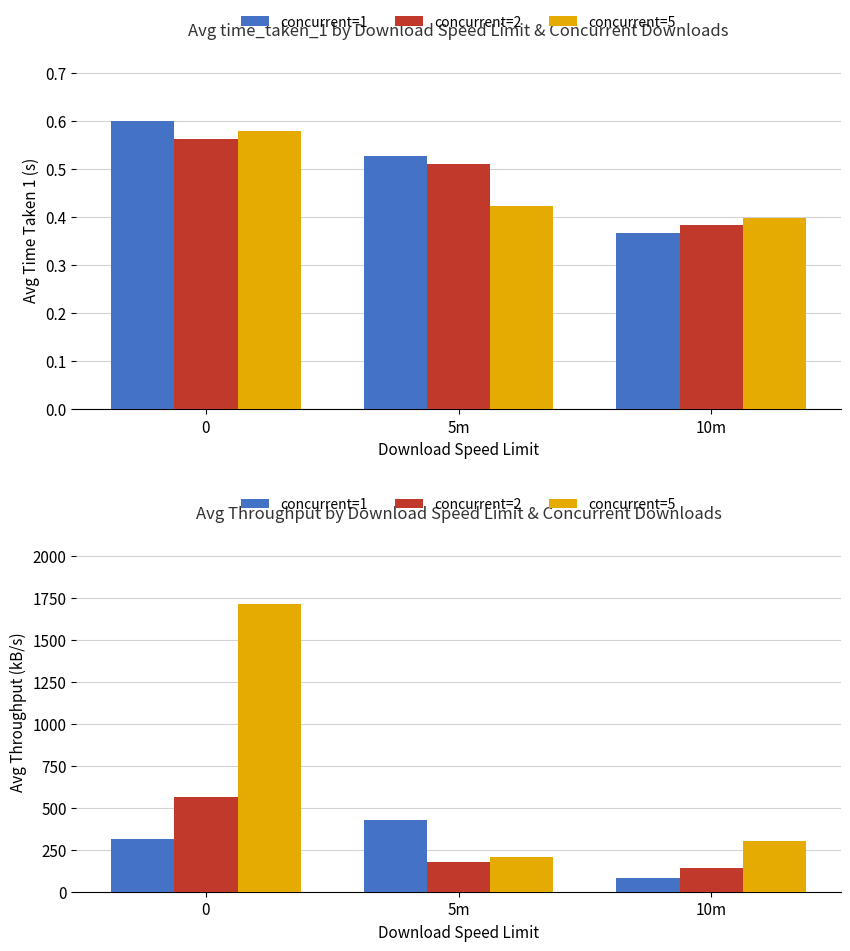

What is the difference between the concurrent=2 values at 0 and 10m?

426.3